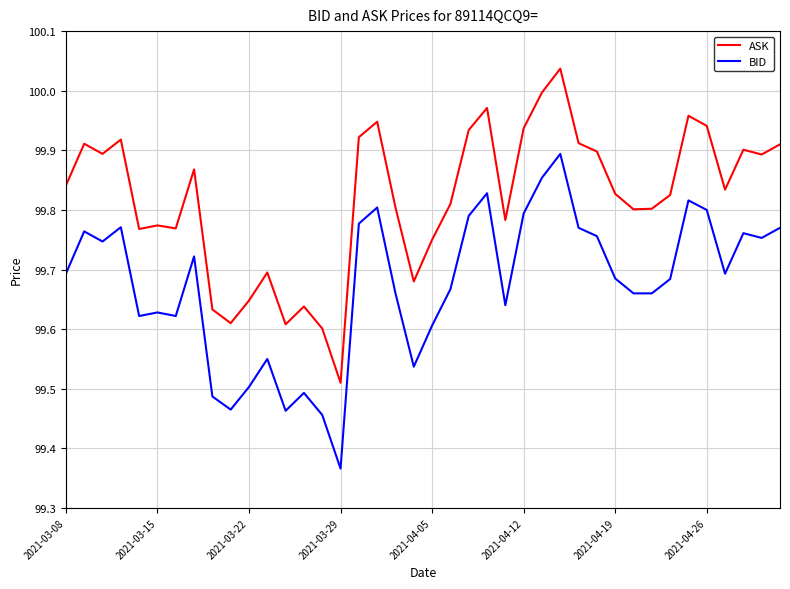

Which series has the widest spread of values?

BID